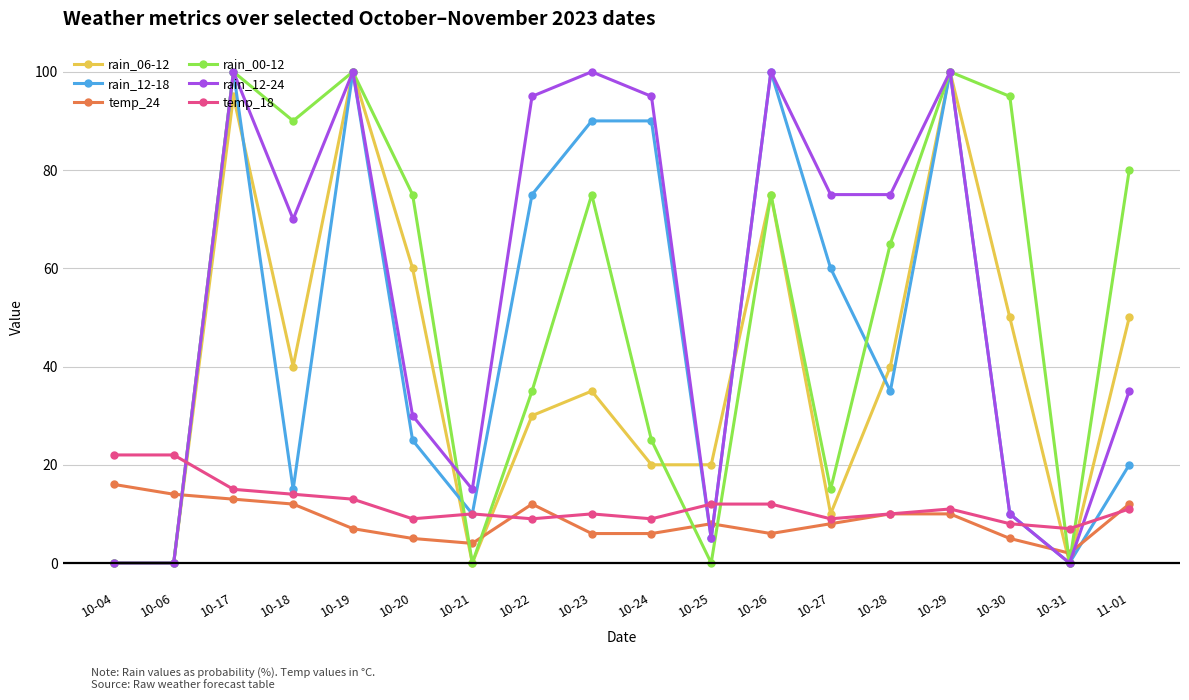

Reading left to right, transcribe all the data shown in this chart.

rain_06-12: 0	0	95	40	100	60	0	30	35	20	20	75	10	40	100	50	0	50
rain_12-18: 0	0	100	15	100	25	10	75	90	90	5	100	60	35	100	10	0	20
temp_24: 16	14	13	12	7	5	4	12	6	6	8	6	8	10	10	5	2	12
rain_00-12: 0	0	100	90	100	75	0	35	75	25	0	75	15	65	100	95	0	80
rain_12-24: 0	0	100	70	100	30	15	95	100	95	5	100	75	75	100	10	0	35
temp_18: 22	22	15	14	13	9	10	9	10	9	12	12	9	10	11	8	7	11